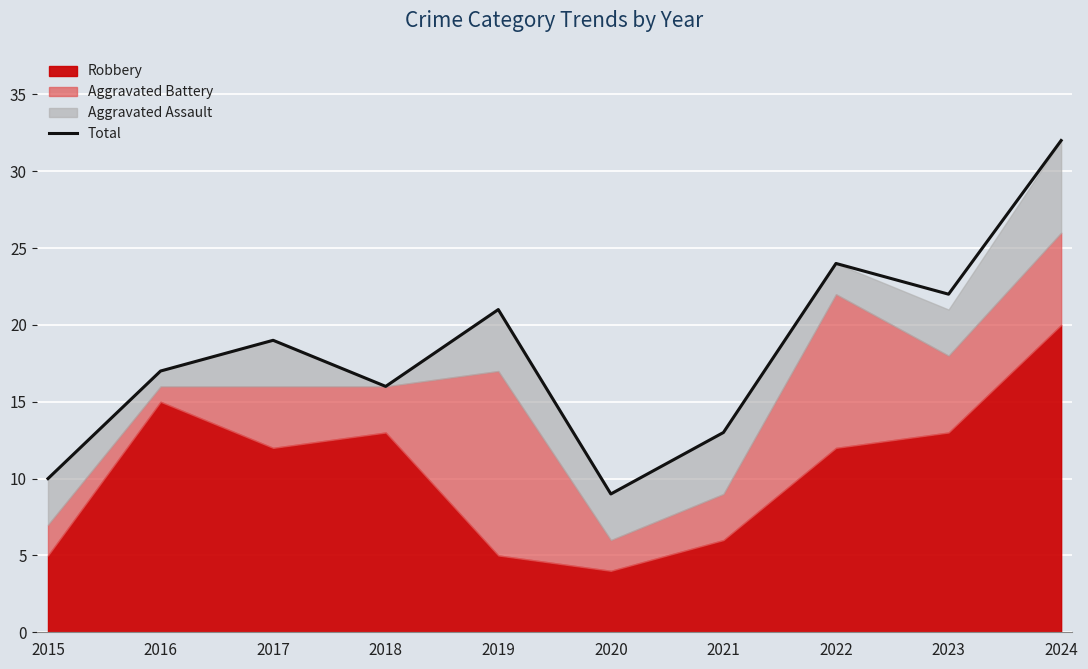

What is the difference between the maximum and minimum values?

23